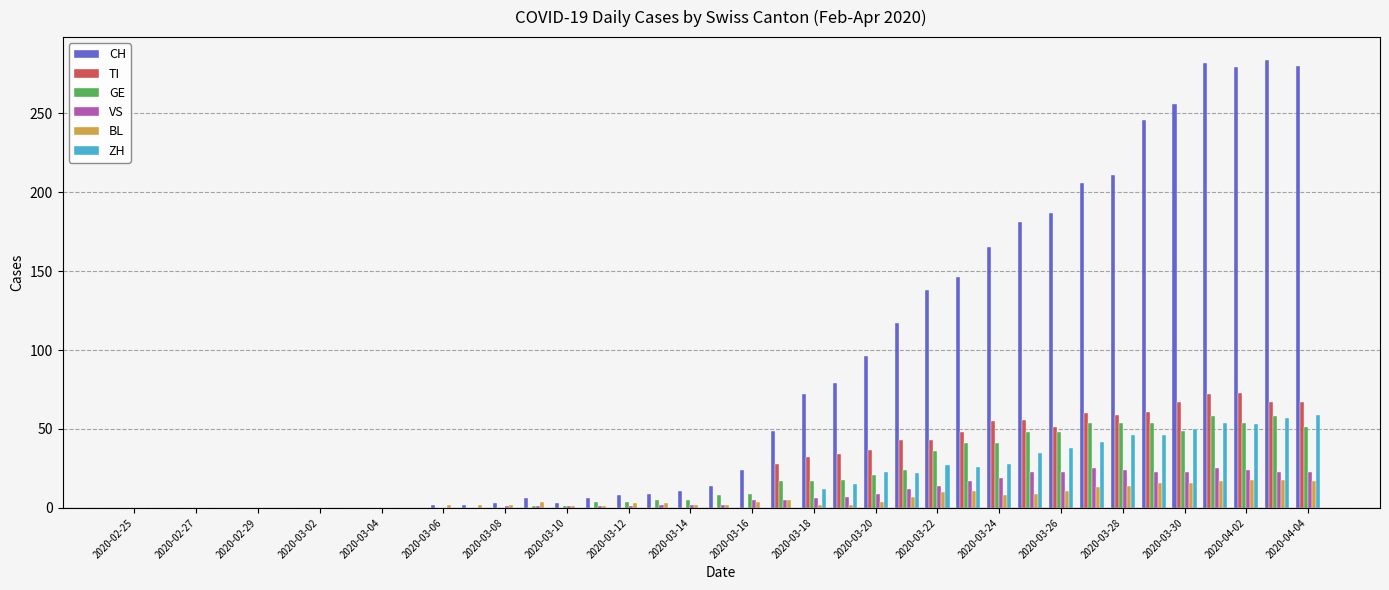

What is the maximum value for ZH?

59